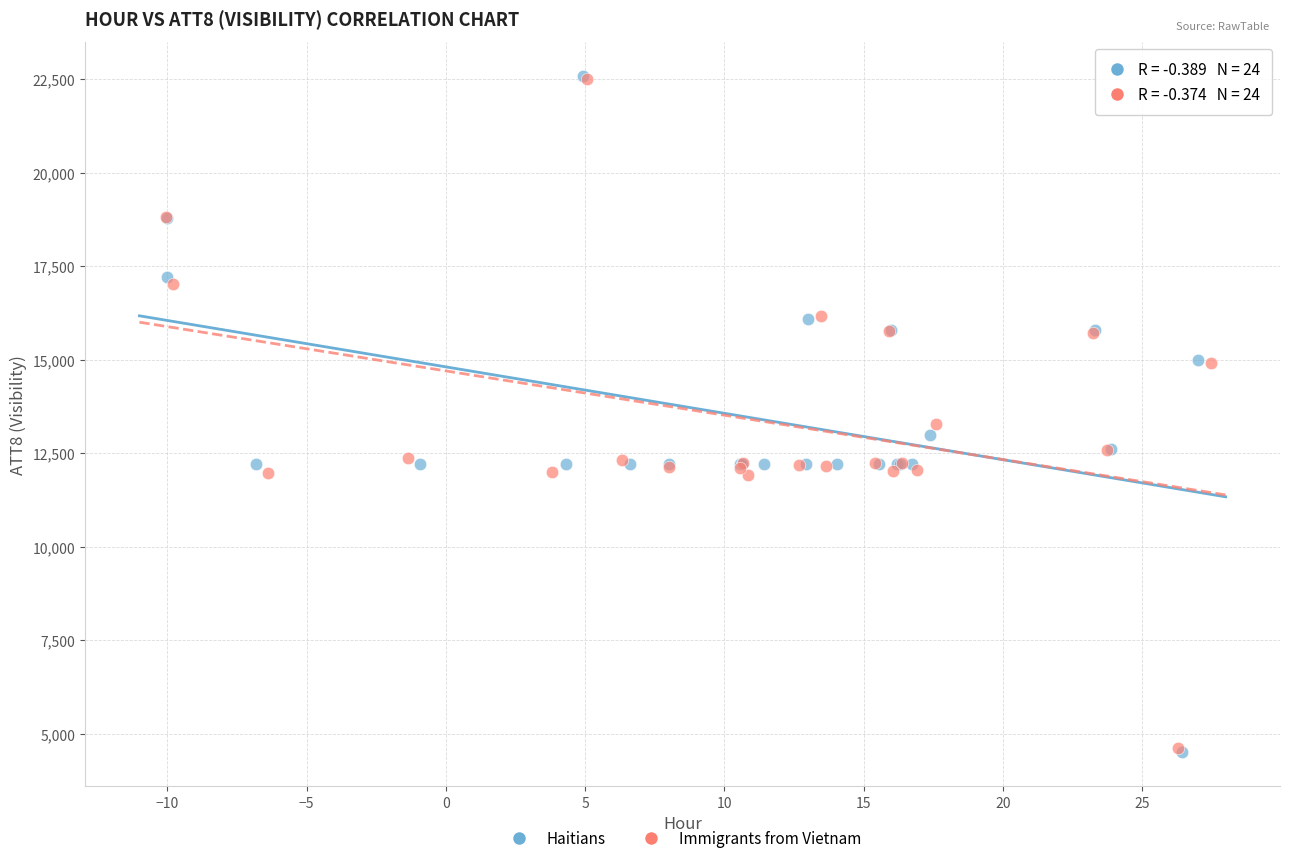

Which series has the widest spread of Y values?

Haitians